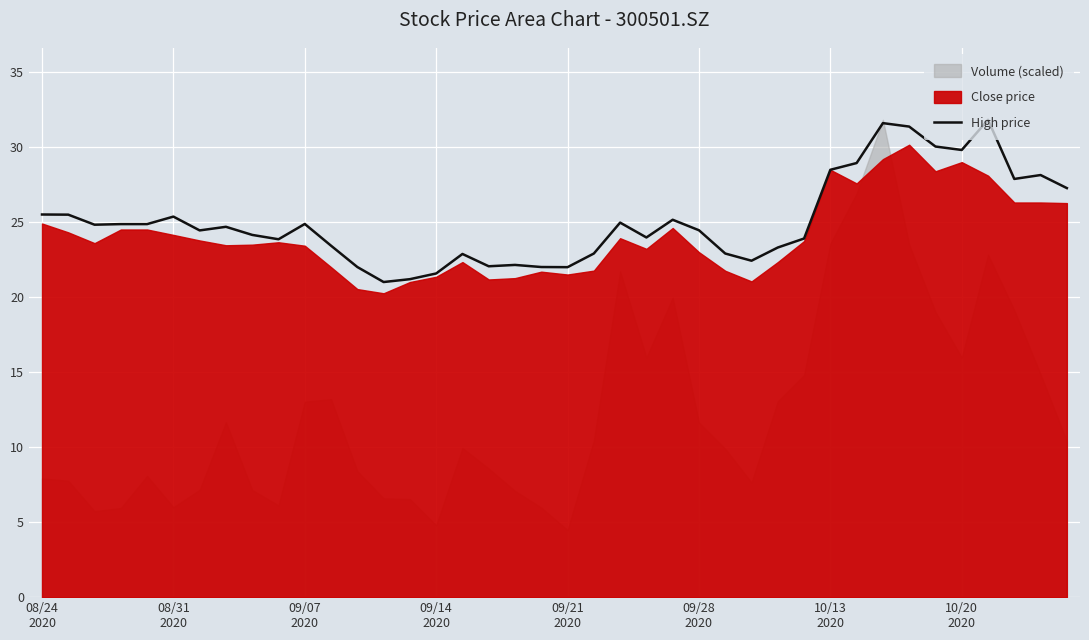

What is the minimum value for High price?

21.0